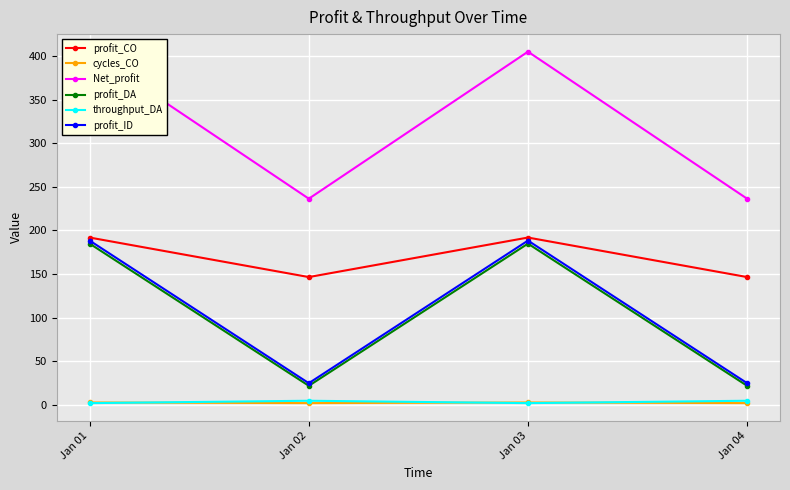

Reading left to right, list all the values displayed in this chart.

profit_CO: 191.8	146.5	191.8	146.5
cycles_CO: 2.7	2.0	2.7	2.0
Net_profit: 404.9	236.4	404.9	236.3
profit_DA: 184.9	21.9	184.9	21.9
throughput_DA: 2.0	4.7	2.0	4.7
profit_ID: 188.3	24.9	188.3	24.9